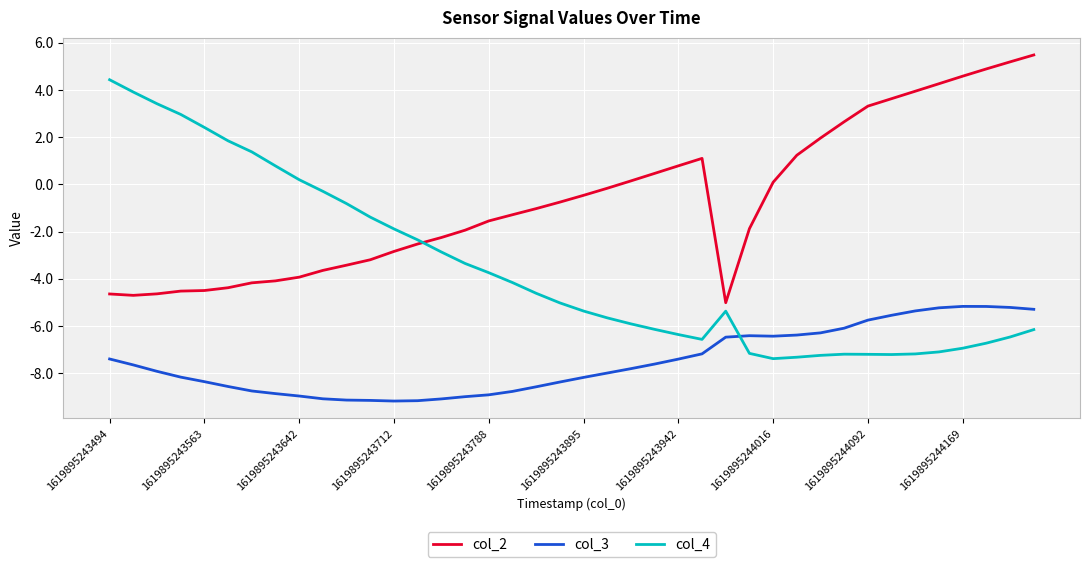

What is the difference between the maximum and minimum values in the col_4 series?

11.8